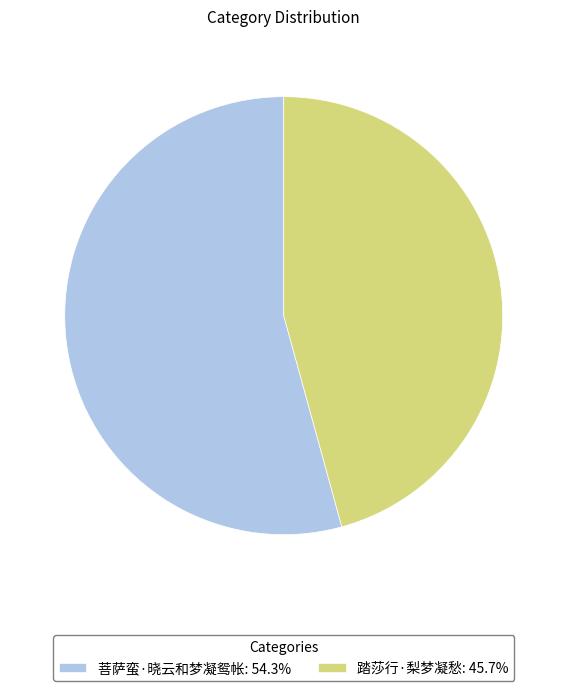

Combined, do 菩萨蛮·晓云和梦凝鸳帐: 54.3% and 踏莎行·梨梦凝愁: 45.7% account for over 50%?

Yes